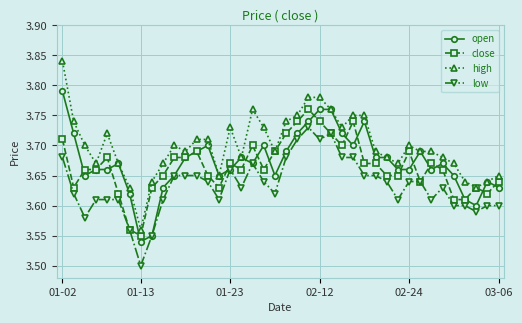

True or false: low and high intersect in this chart.

False